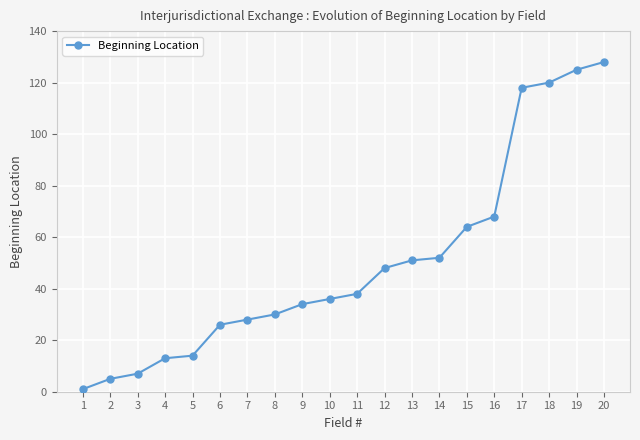

What is the difference between the maximum and minimum values?

127